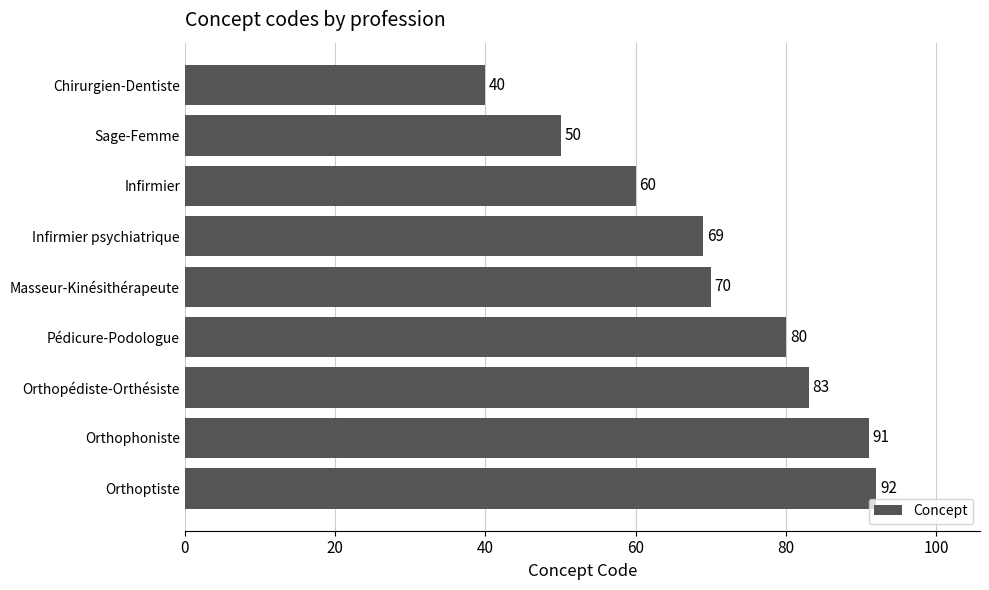

Reading top to bottom, transcribe all the data shown in this chart.

40	50	60	69	70	80	83	91	92